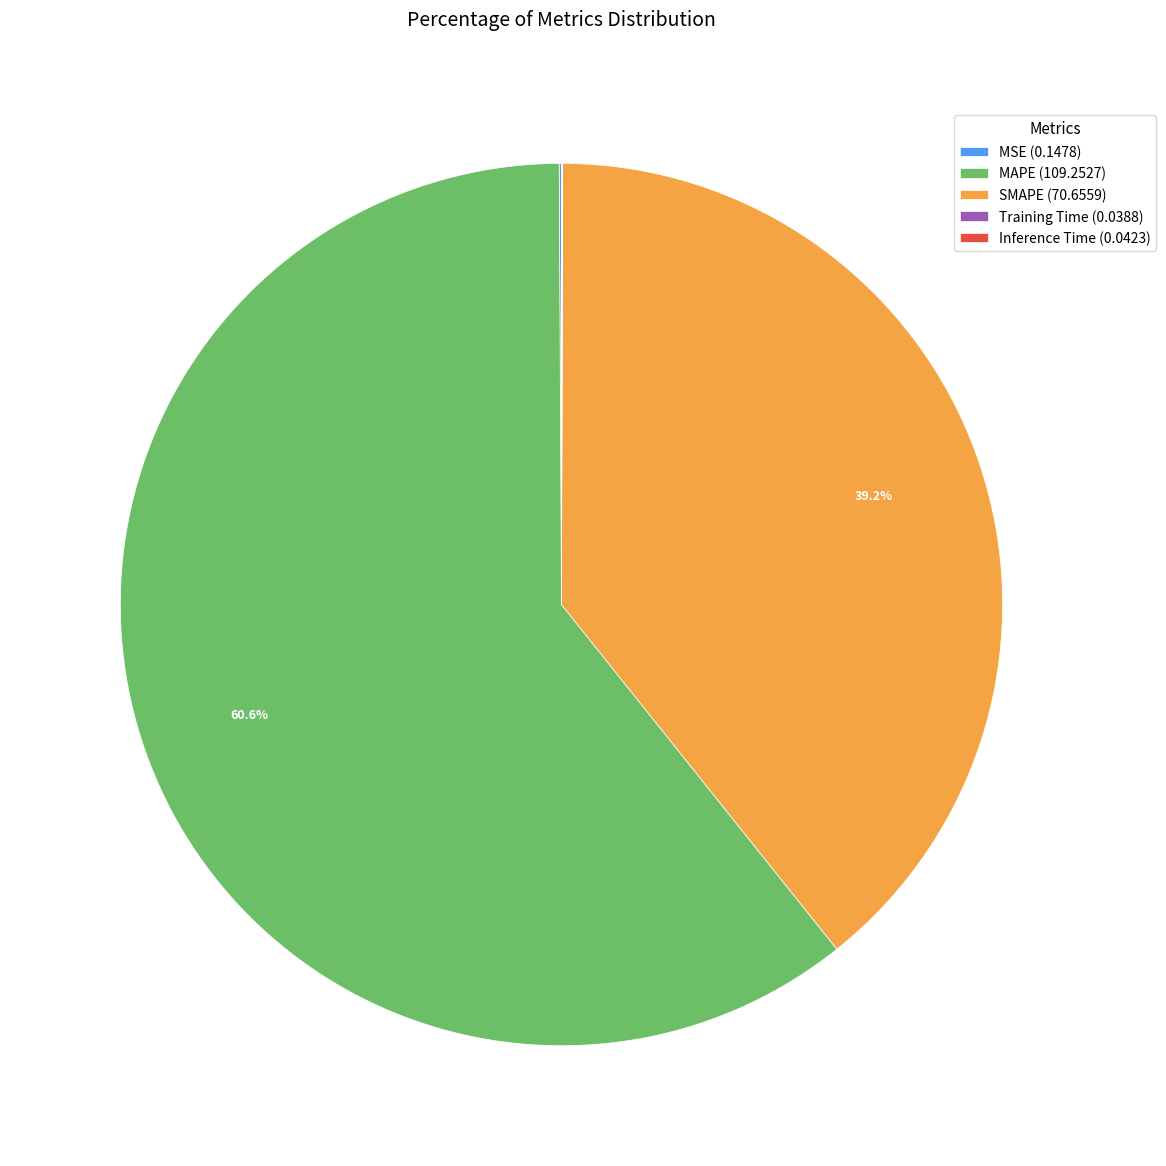

Do SMAPE (70.6559) and MAPE (109.2527) together represent more than half of the pie?

Yes